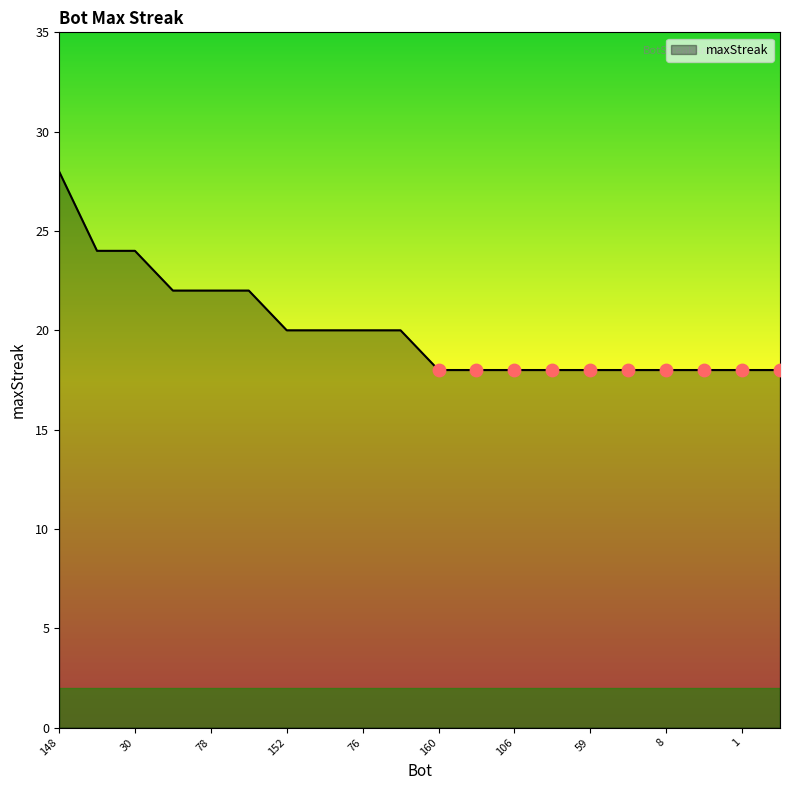

What is the maximum value shown in the chart?

28